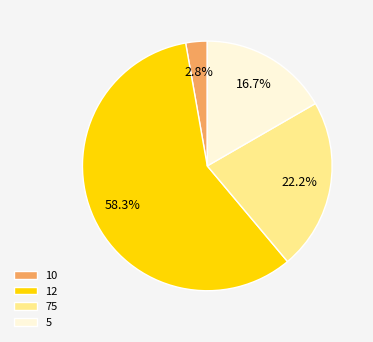

Is there any slice that represents more than half of the pie?

Yes